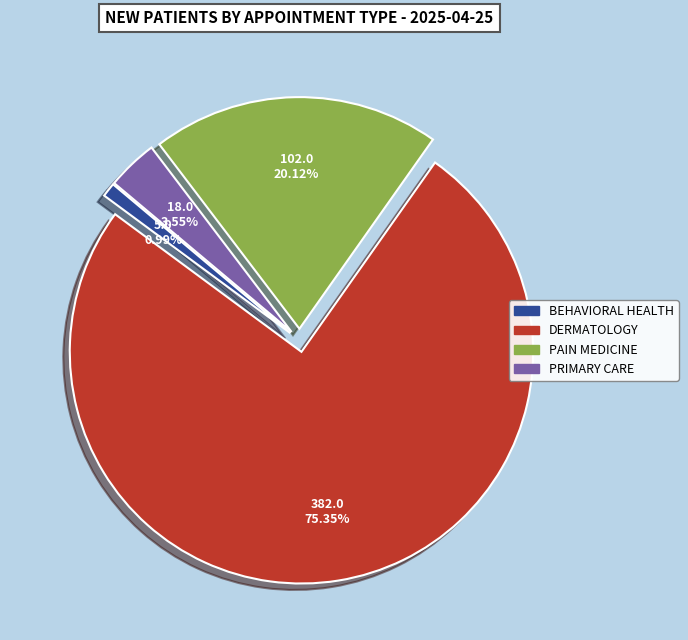

To the nearest percent, what percentage of the pie is PAIN MEDICINE?

20%